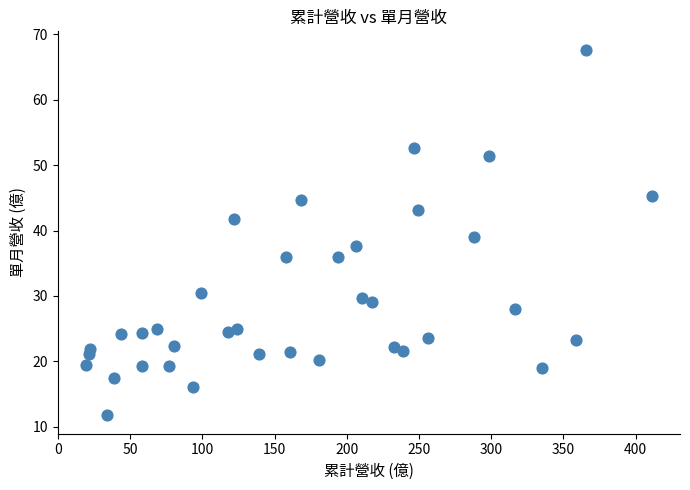

What is the range of X values (max minus min)?

391.7